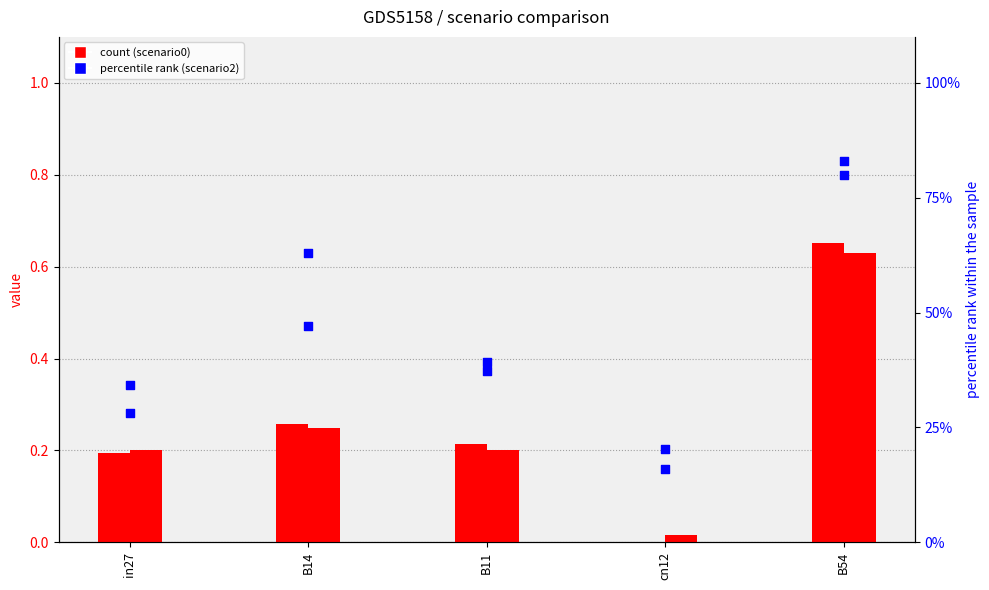

What is the total value across all series at in27?

62.7